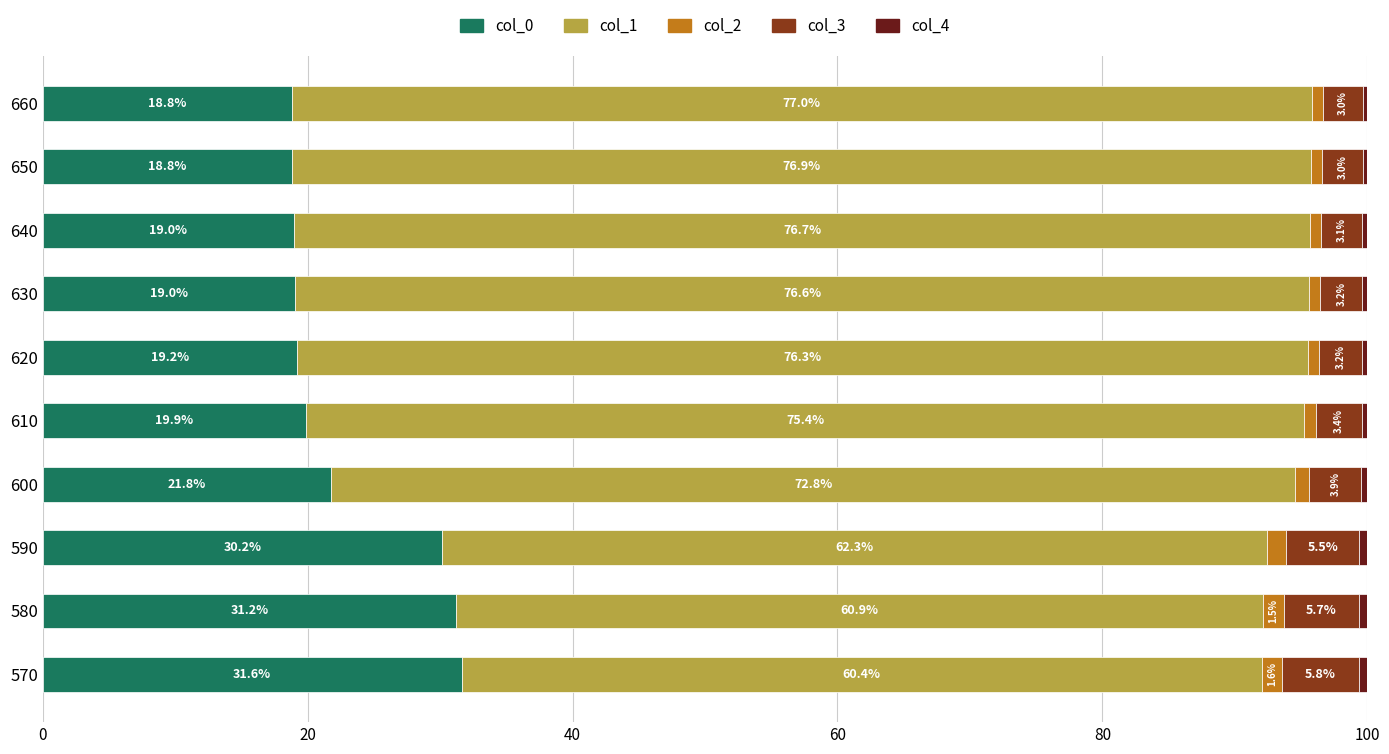

What is the difference between the second highest and second lowest values in the col_0 series?

12.4